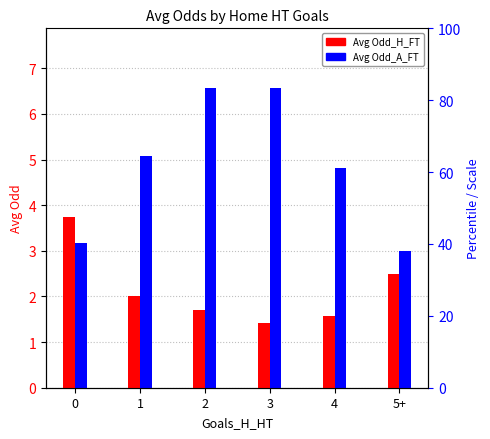

How many bars are there in total?

12